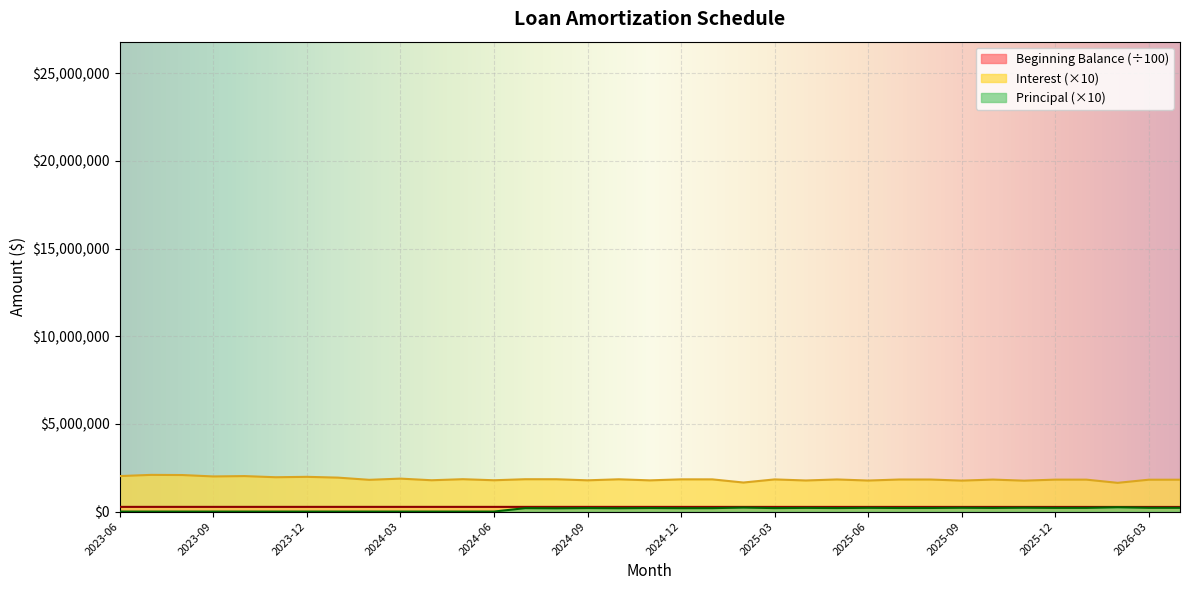

True or false: Principal has more than 1 points higher than both neighbors.

True